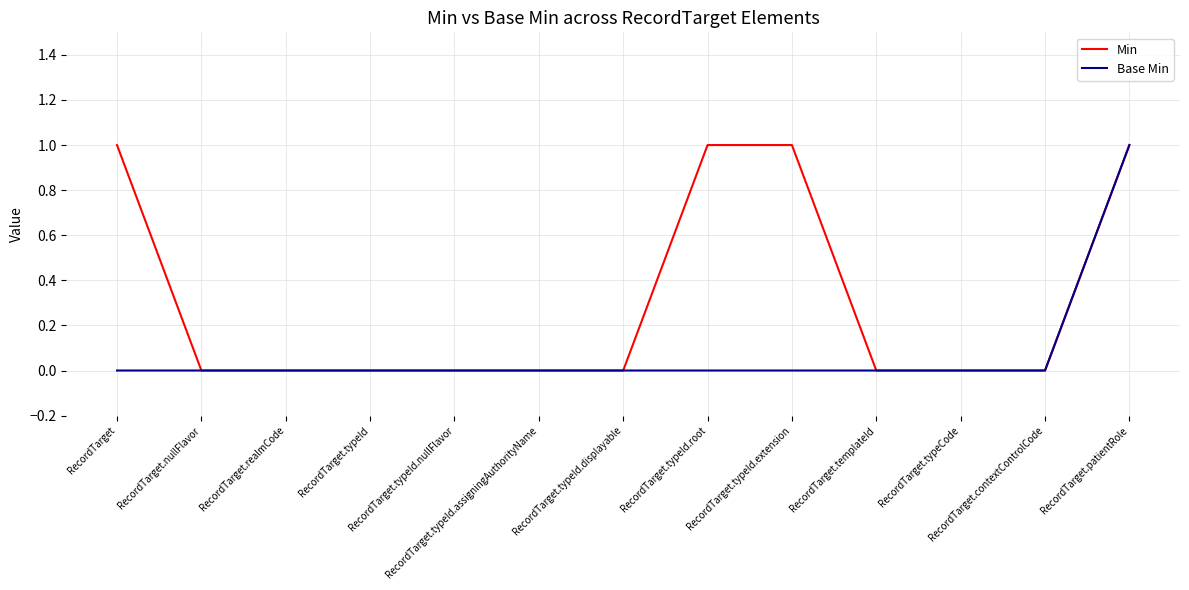

What is the difference between the maximum and minimum values in the Base Min series?

1